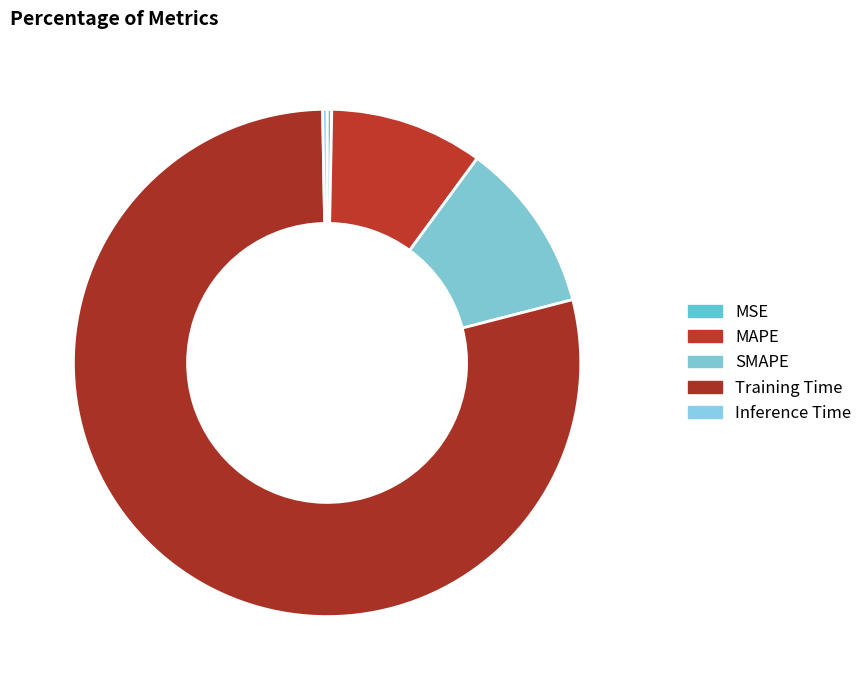

To the nearest percent, what is the average slice percentage?

20%